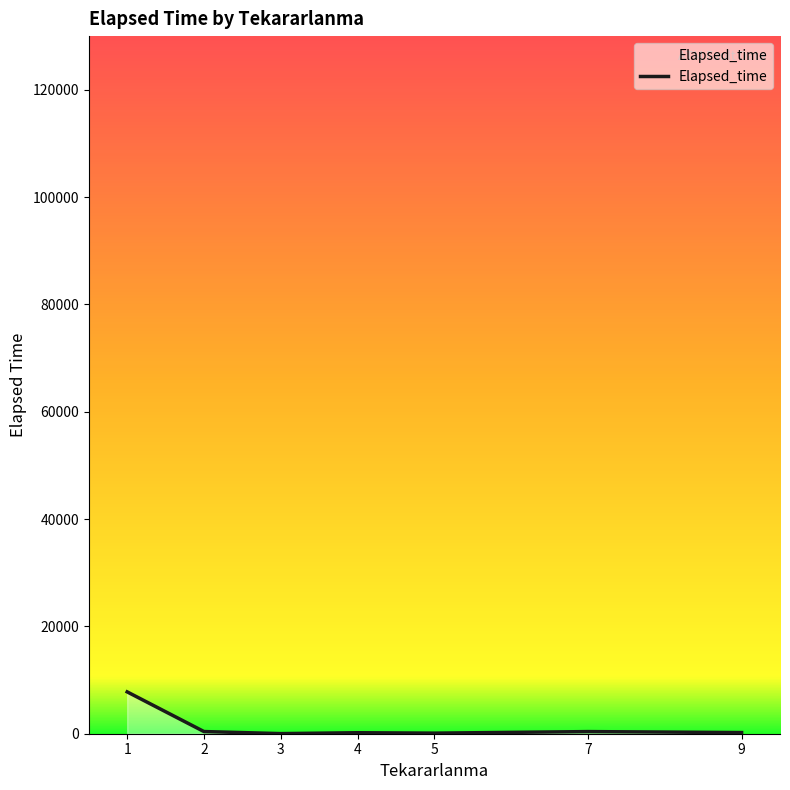

The value at 1 is 3240.0. True or false?

False